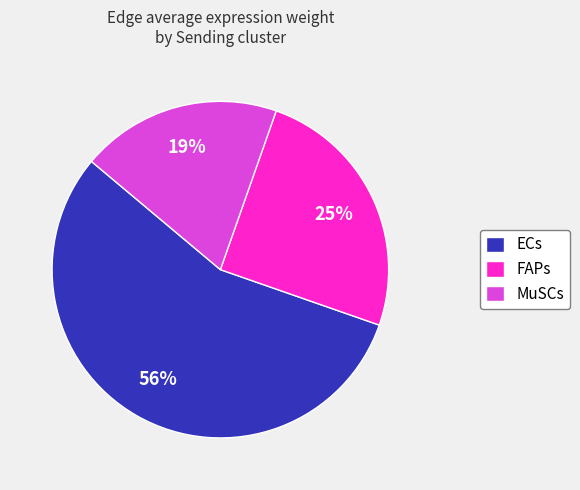

Does any single category account for the majority?

Yes